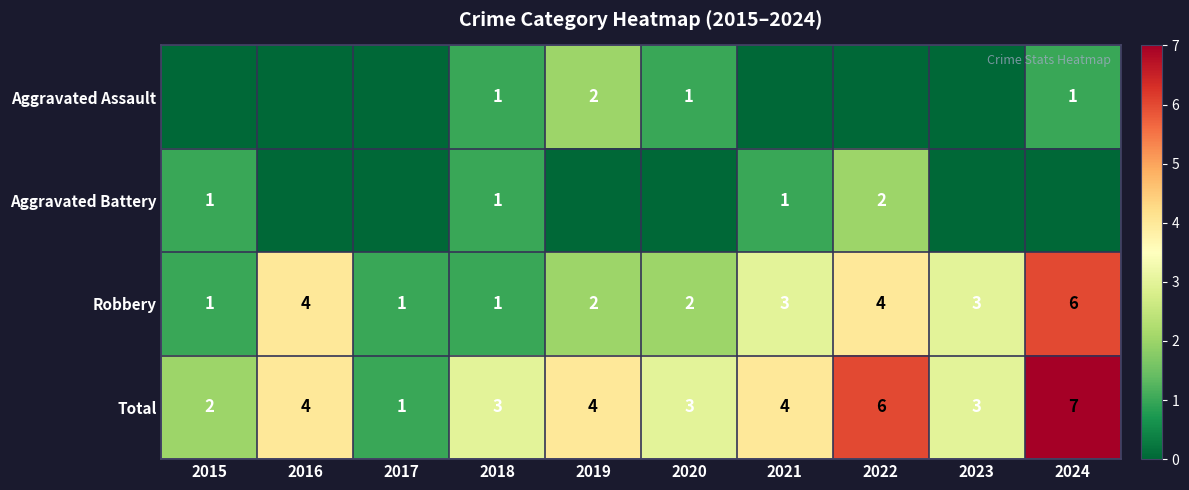

Where does the Robbery series first go above 3?

2016